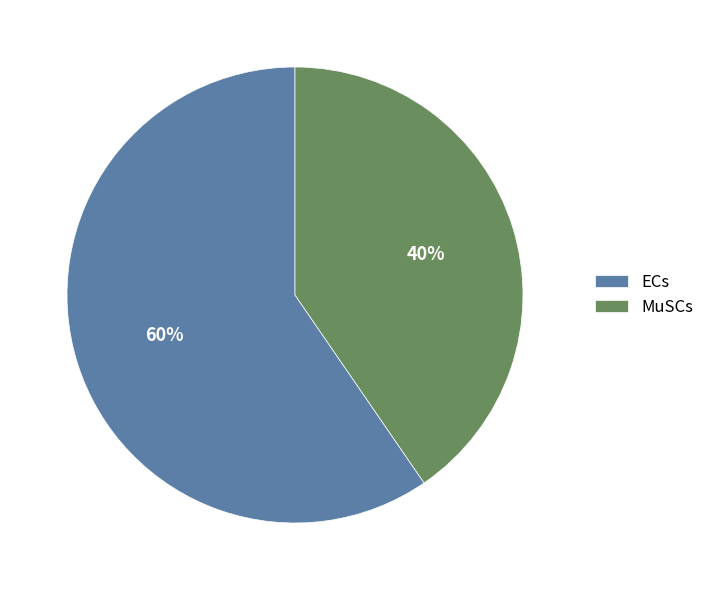

Is MuSCs the majority of the pie?

No